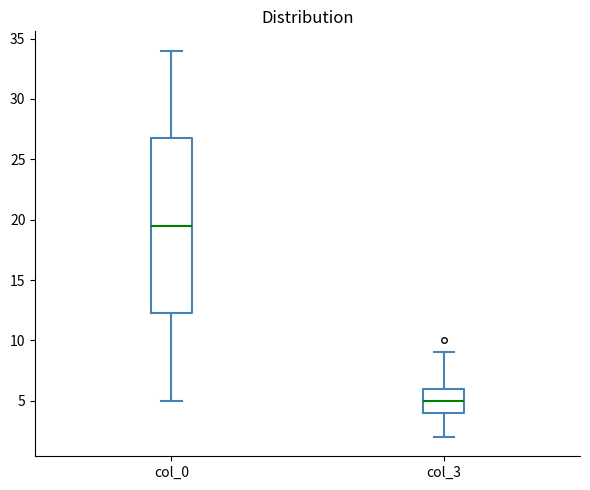

Reading left to right, transcribe this box plot: for each box, give where its median line is, the range the box spans, and where its two whiskers end, as read against the y-axis. The values are not printed on the chart, so give them approximately, as read against the axis.

col_0: median 19.5, box 12.5 to 27.0, whiskers 5.0 to 34.0
col_3: median 5.0, box 4.0 to 6.0, whiskers 2.0 to 9.0